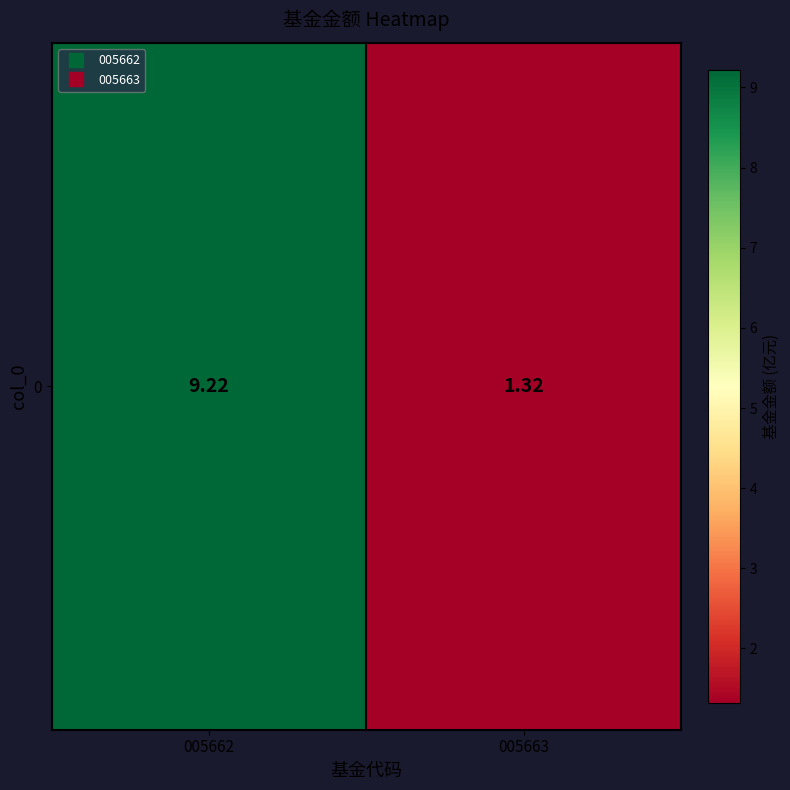

What is the difference between the maximum and minimum values?

7.9